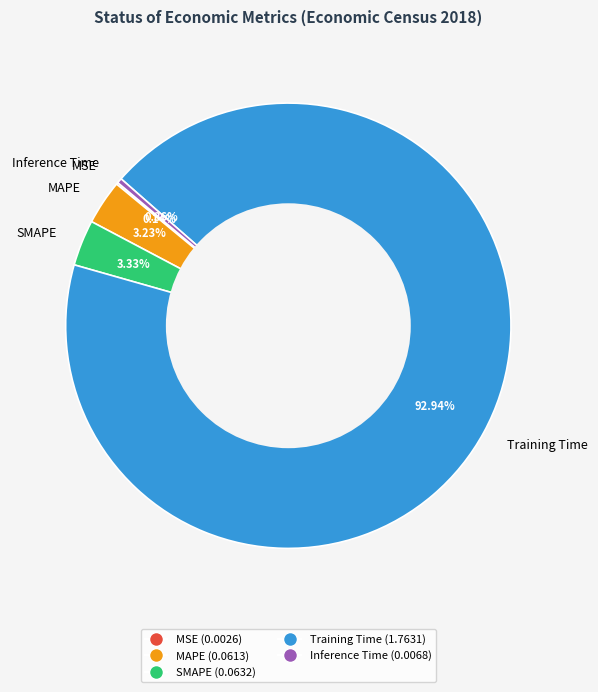

To the nearest percent, what is the difference between the largest and smallest slice percentages?

93%